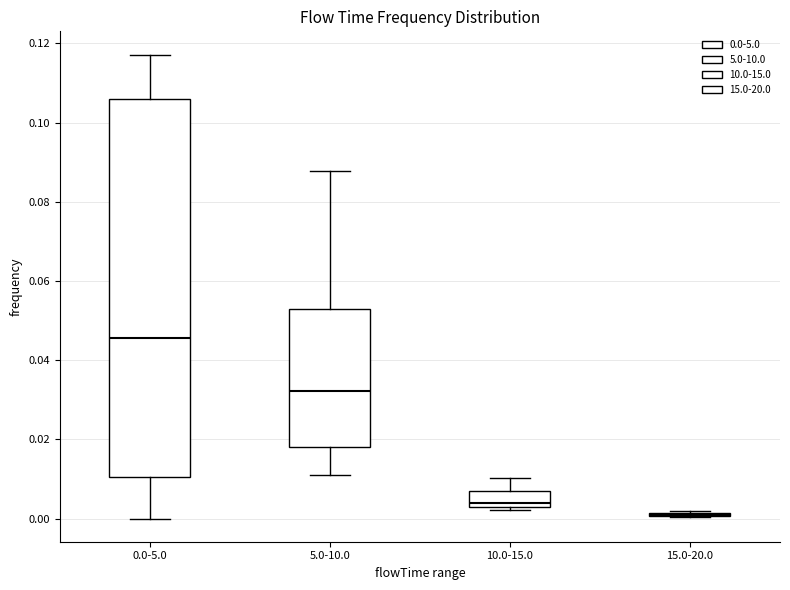

Where is the lower edge of the box for 5.0-10.0 on the y-axis? The values are not printed on the chart, so give them approximately, as read against the axis.

0.018